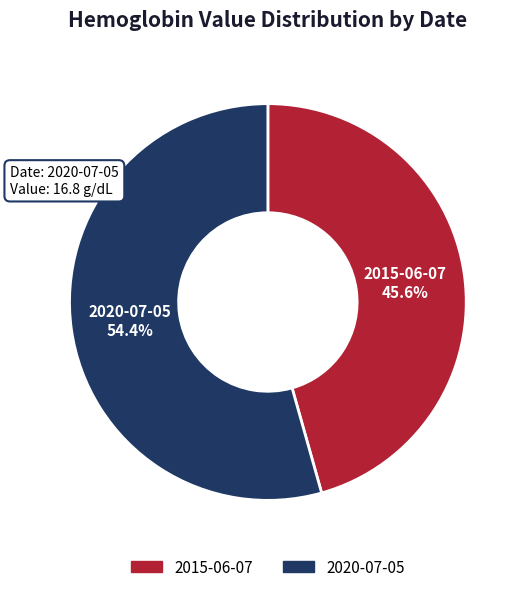

Is there any slice that represents more than half of the pie?

Yes